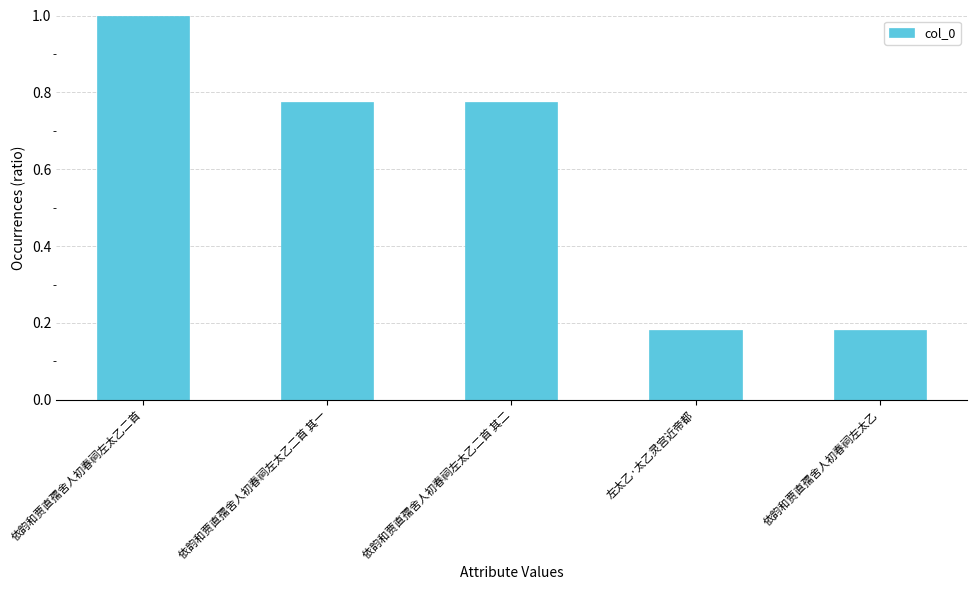

What is the sum of all values?

2.9